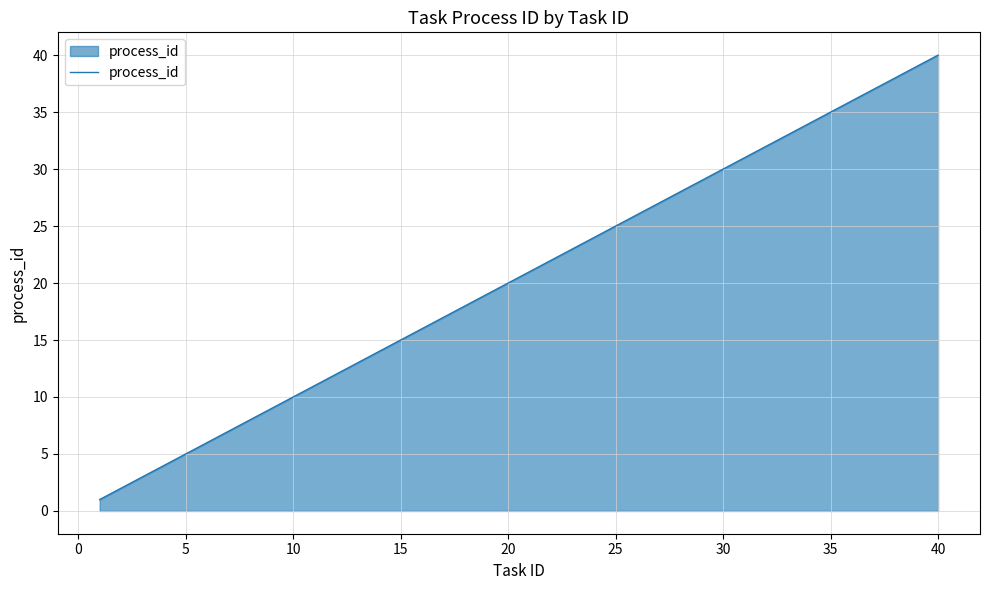

What is the maximum value shown in the chart?

40